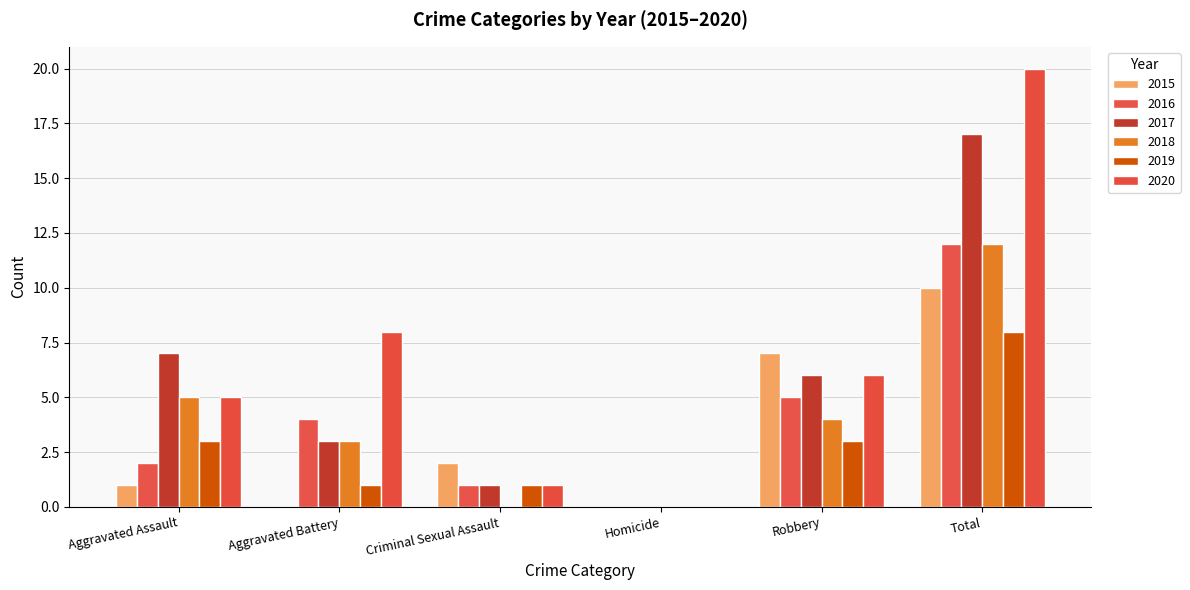

Reading left to right, list all the values displayed in this chart.

2015: Aggravated Assault=1	Aggravated Battery=0	Criminal Sexual Assault=2	Homicide=0	Robbery=7	Total=10
2016: Aggravated Assault=2	Aggravated Battery=4	Criminal Sexual Assault=1	Homicide=0	Robbery=5	Total=12
2017: Aggravated Assault=7	Aggravated Battery=3	Criminal Sexual Assault=1	Homicide=0	Robbery=6	Total=17
2018: Aggravated Assault=5	Aggravated Battery=3	Criminal Sexual Assault=0	Homicide=0	Robbery=4	Total=12
2019: Aggravated Assault=3	Aggravated Battery=1	Criminal Sexual Assault=1	Homicide=0	Robbery=3	Total=8
2020: Aggravated Assault=5	Aggravated Battery=8	Criminal Sexual Assault=1	Homicide=0	Robbery=6	Total=20